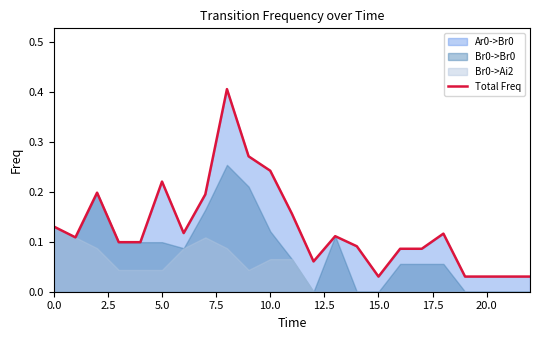

What is the difference between the maximum and minimum values?

0.4